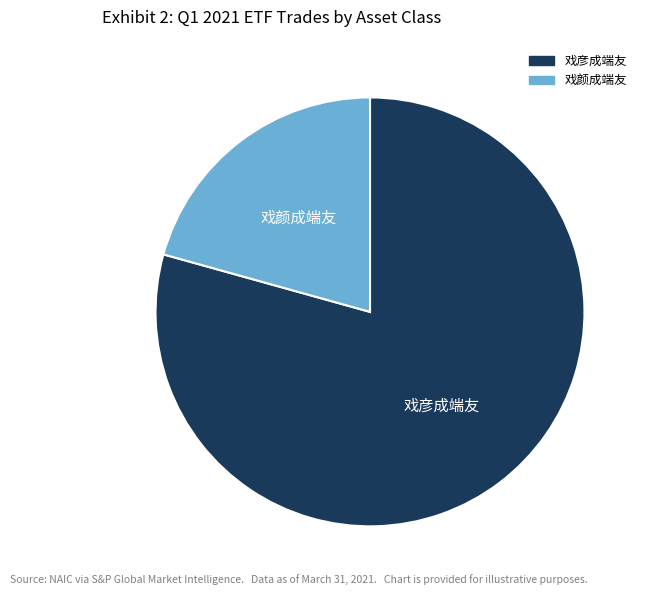

Do 戏彦成端友 and 戏颜成端友 together represent more than half of the pie?

Yes